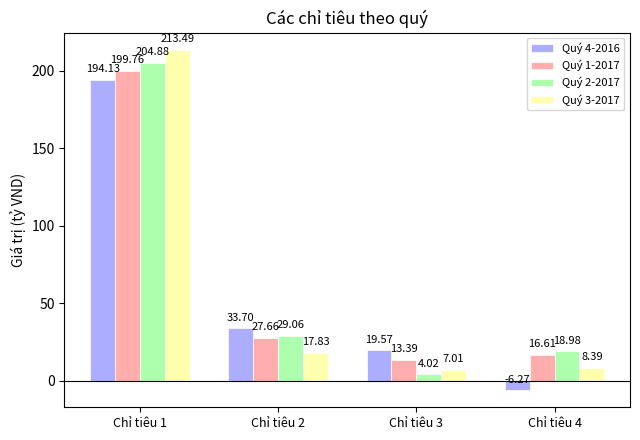

Where does the Quý 3-2017 series first go above 17?

Chỉ tiêu 1